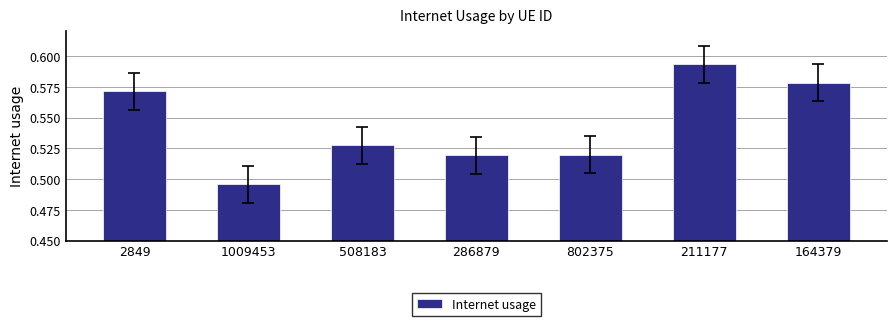

At which category does the chart reach its peak across all series?

211177